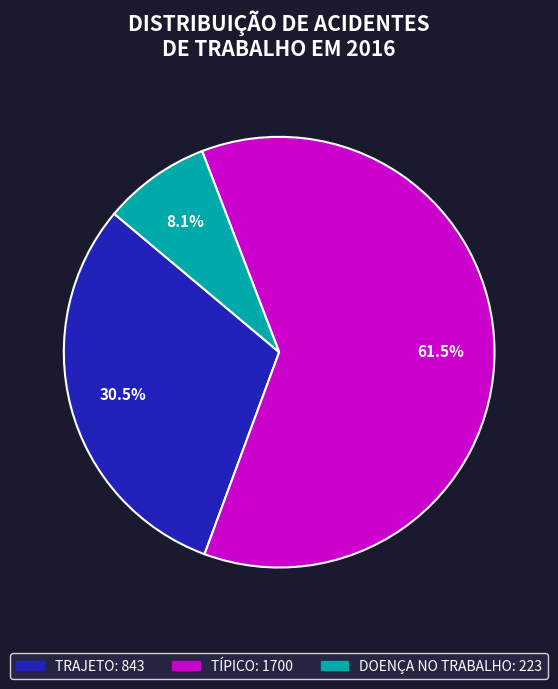

Approximately how many times larger is the value at TÍPICO compared to TRAJETO?

2.0